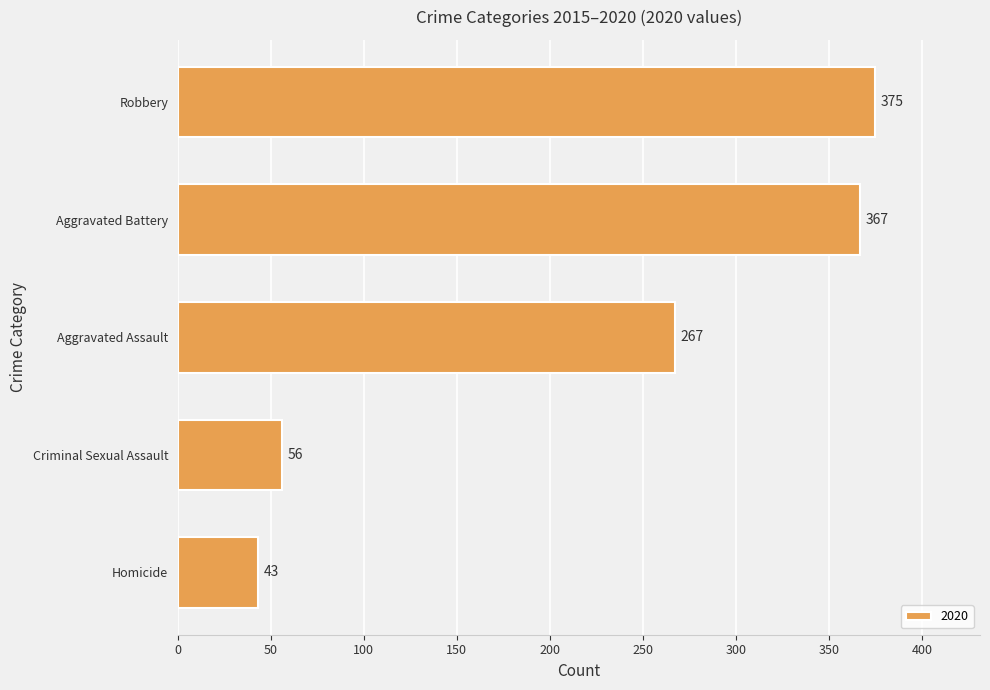

Count the number of categories in the chart.

5